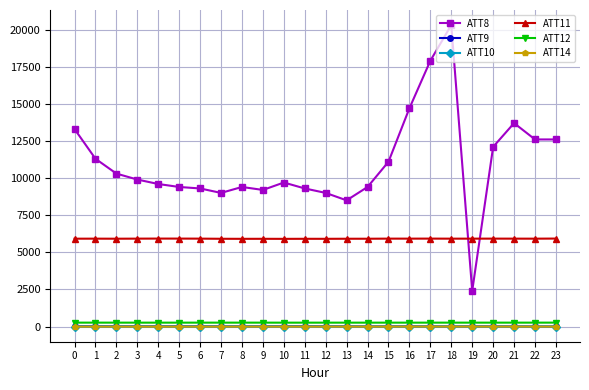

The ATT11 series shows 2206.7 at 0. True or false?

False